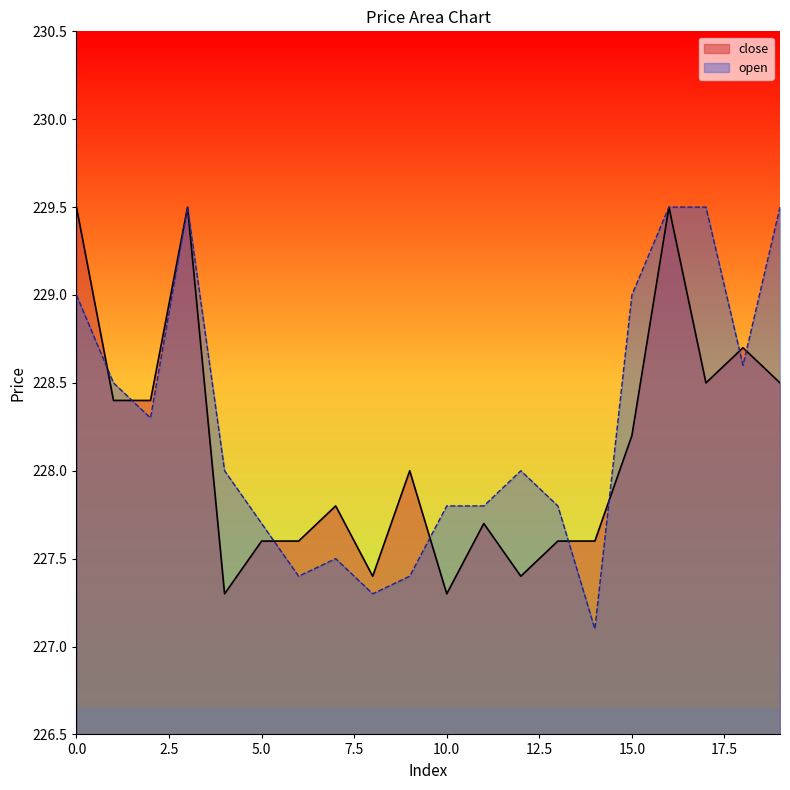

At which category does close reach its first local valley?

4